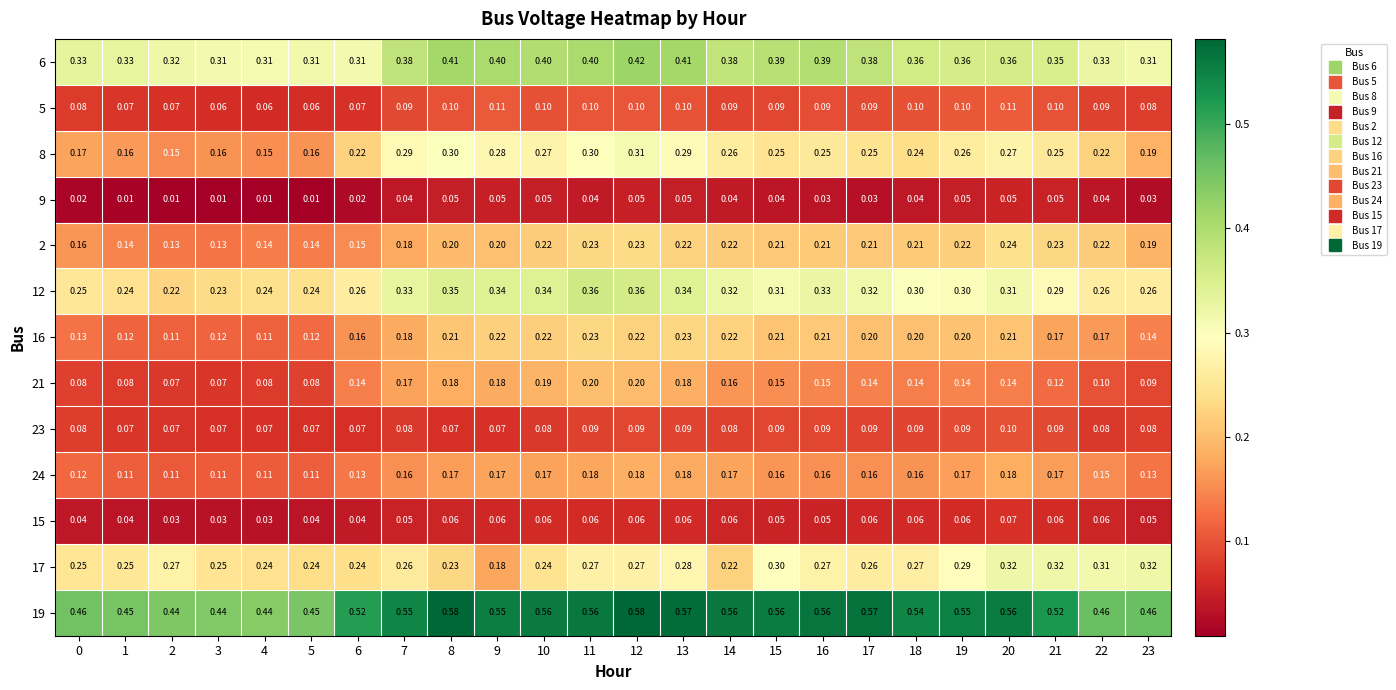

Which series has the largest range (max minus min)?

8